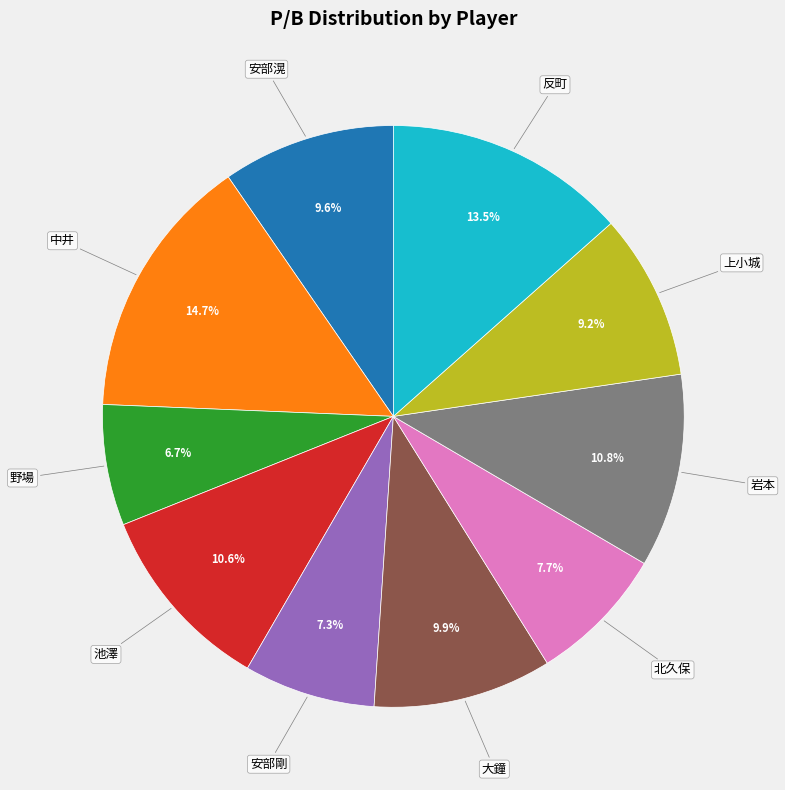

Does any single category account for the majority?

No